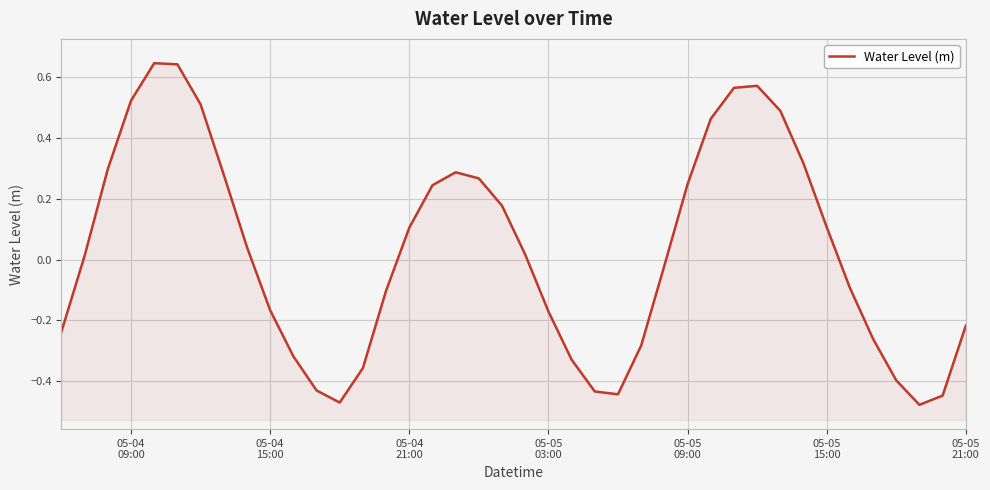

What is the difference between the second highest and minimum values?

1.1